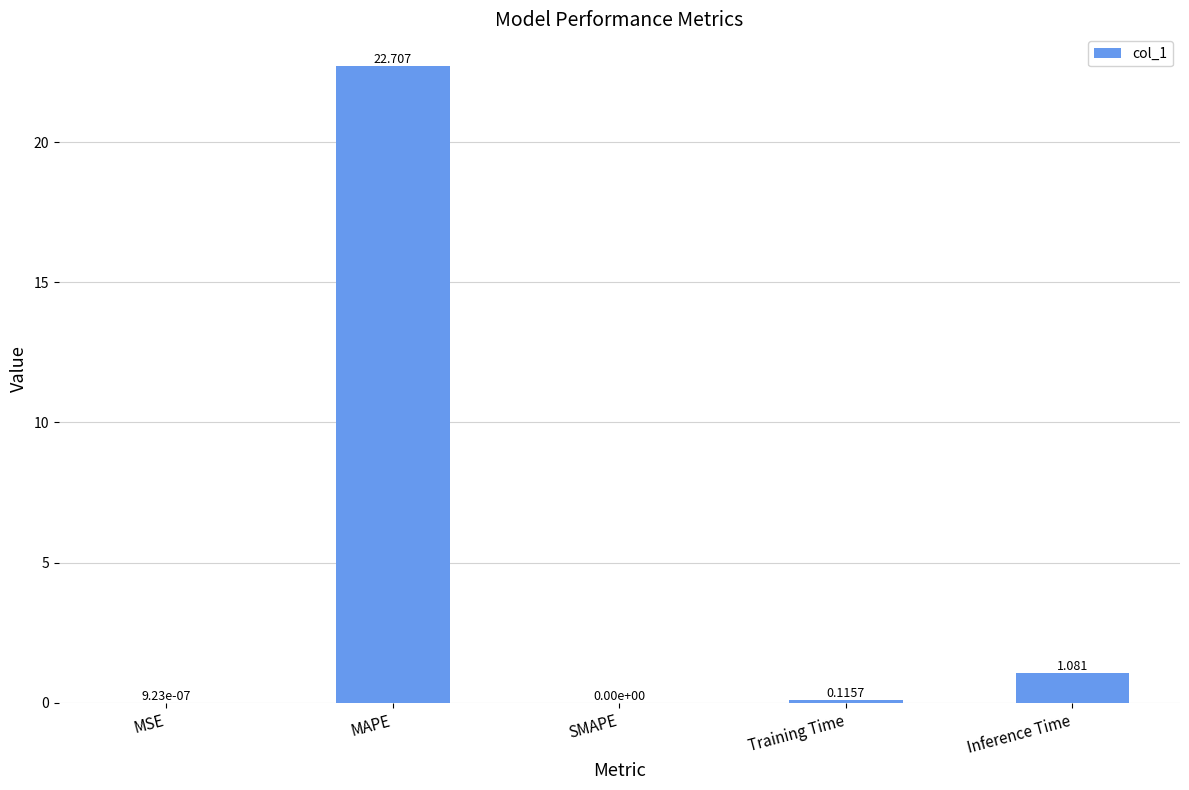

What is the approximate value at MAPE?

22.7